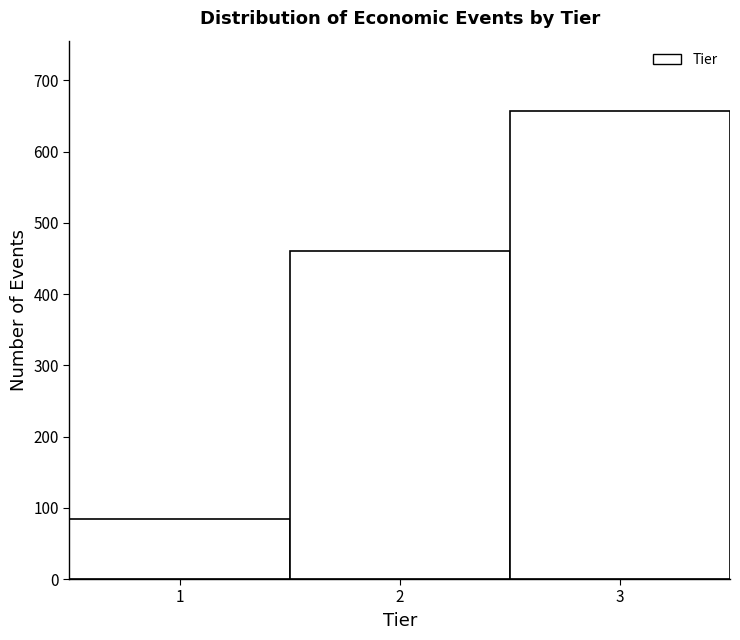

How tall is the bar that spans 0.5 to 1.5 on the x-axis? The values are not printed on the chart, so give them approximately, as read against the axis.

80